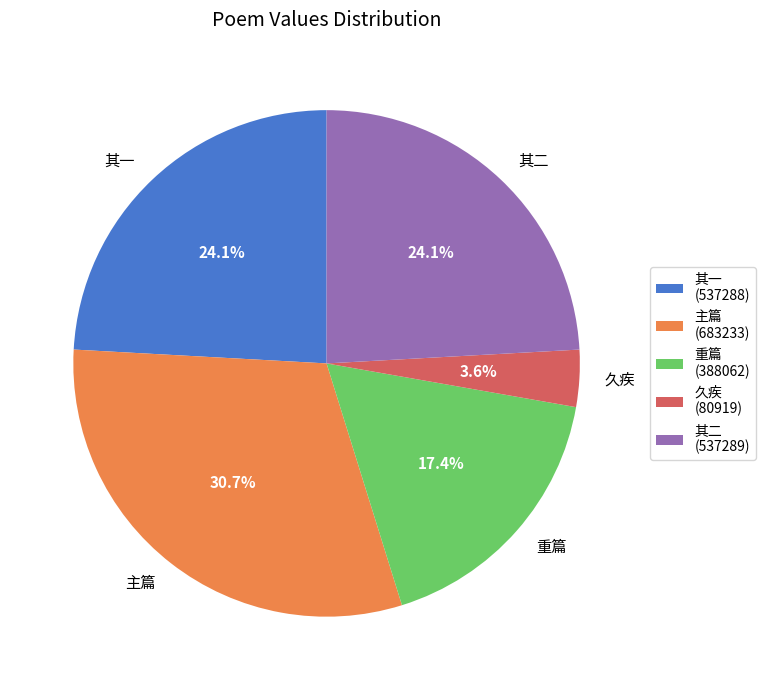

What portion of the pie excludes 主篇?

69.3%